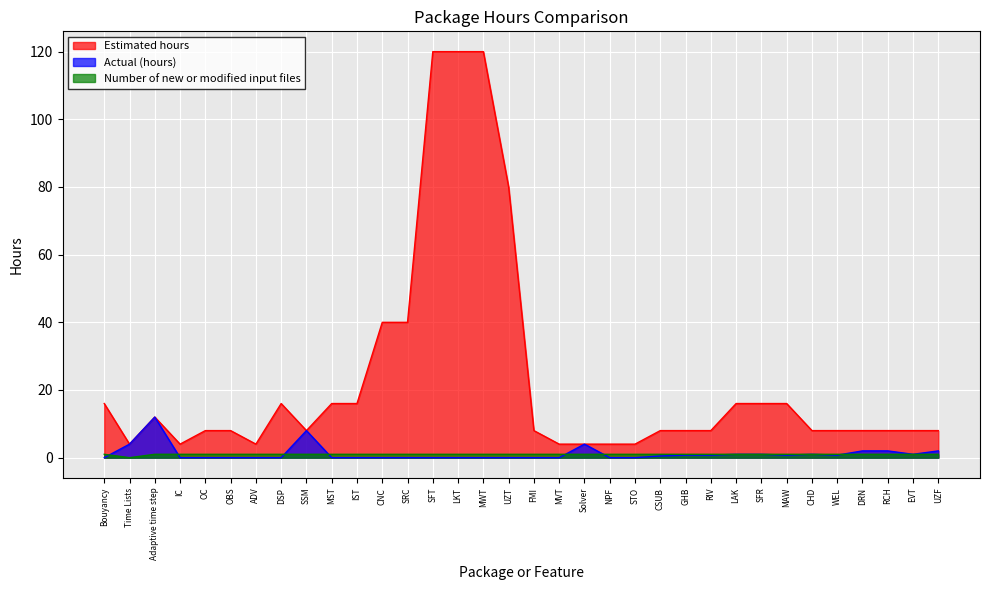

At which category is the sum across all series the highest?

SFT